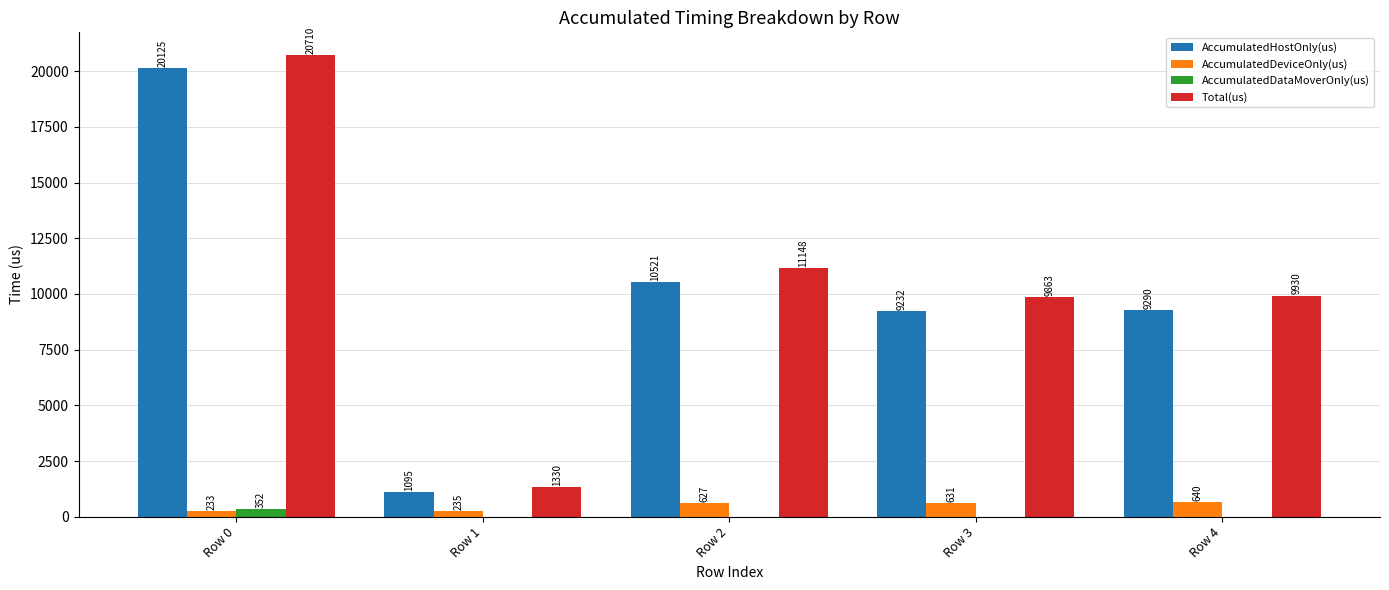

How many series are shown in this chart?

4